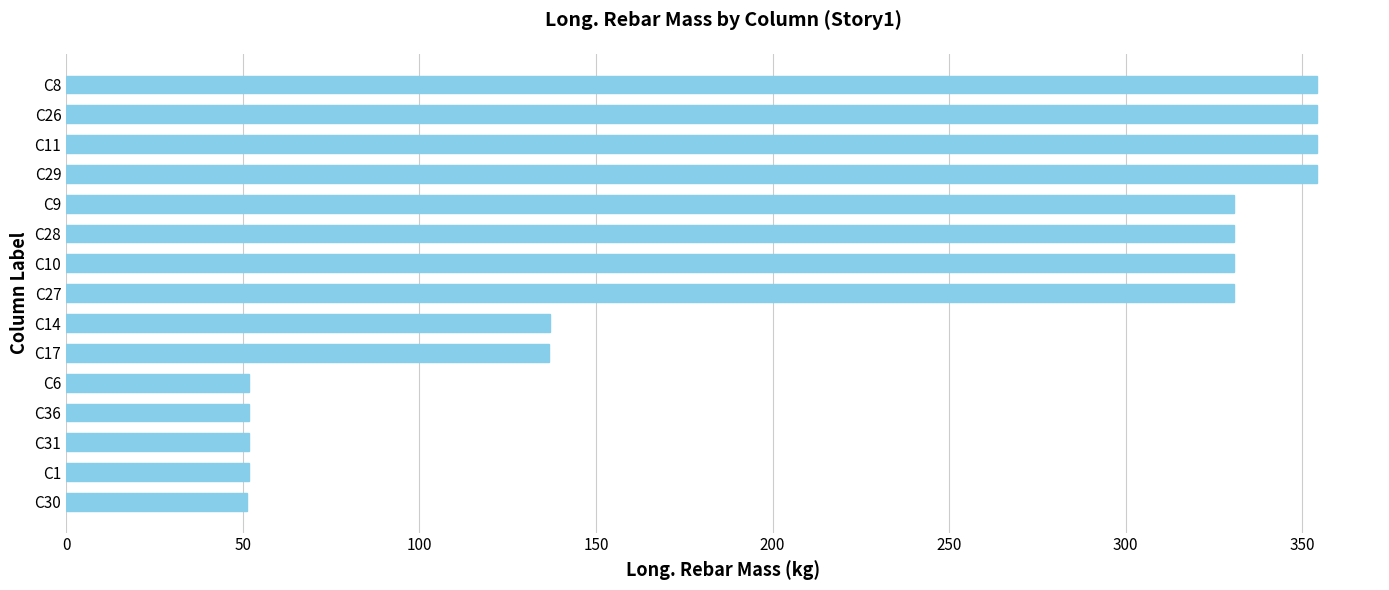

What is the maximum value shown in the chart?

354.3